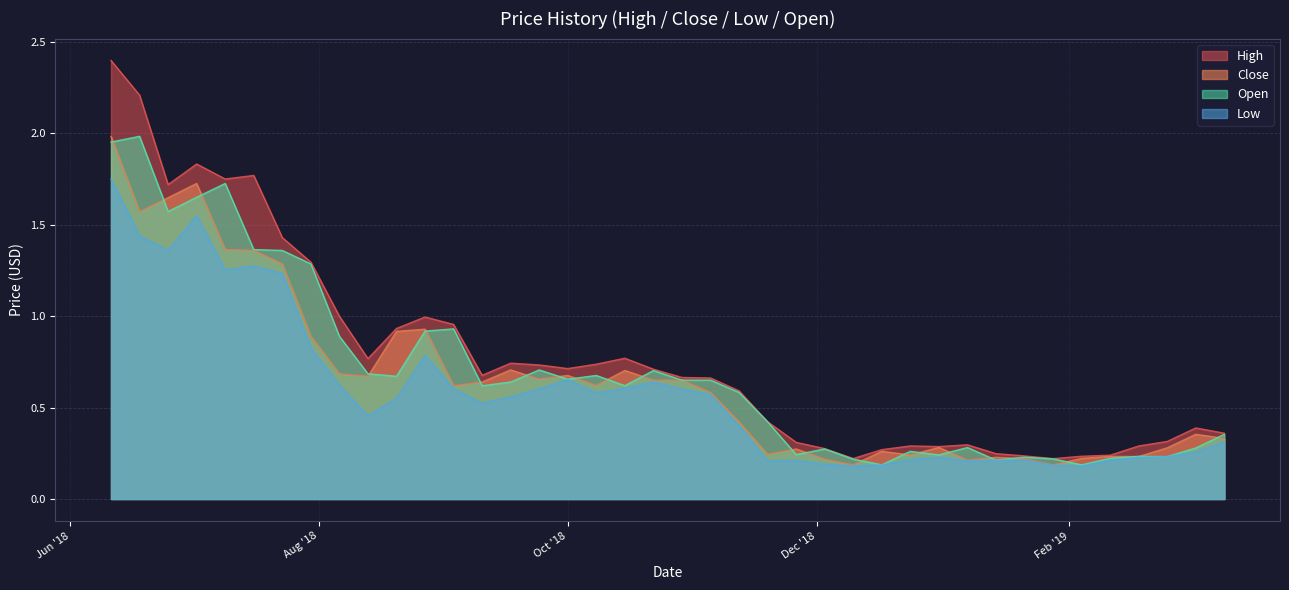

The open series shows 0.4 at 1543795200. True or false?

False